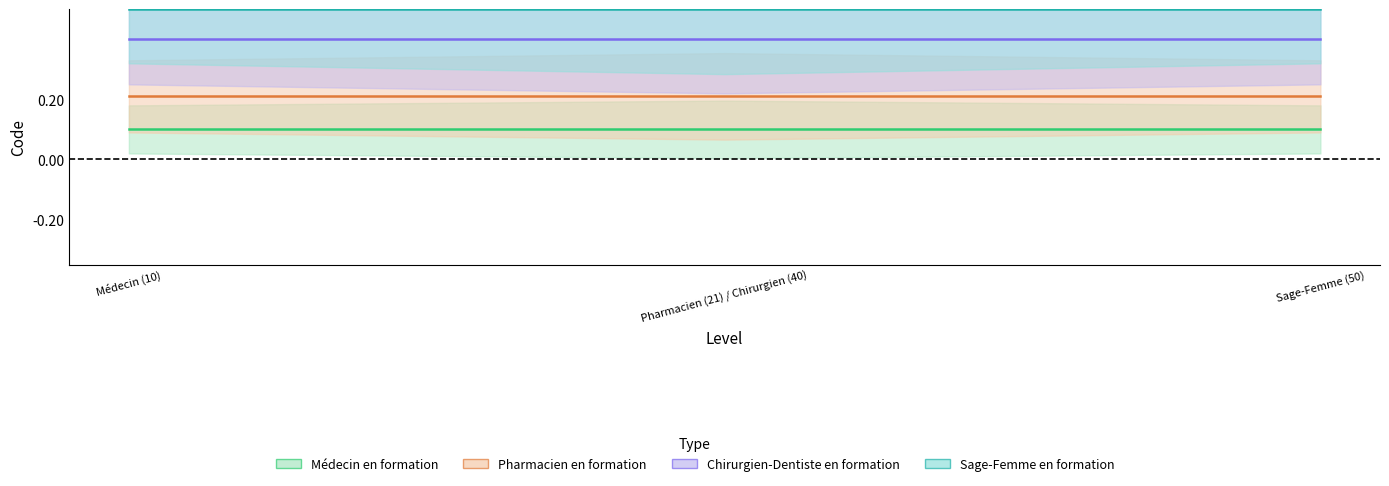

What is the maximum value for Médecin en formation (mid)?

0.1